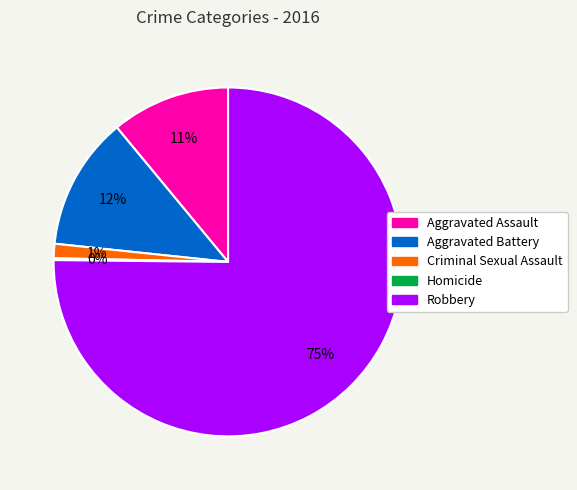

Which category has the biggest portion of the pie?

Robbery